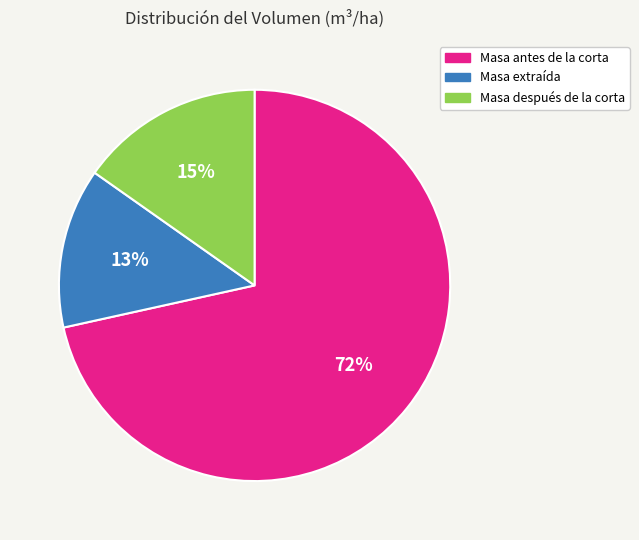

Count the number of slices in the pie.

3